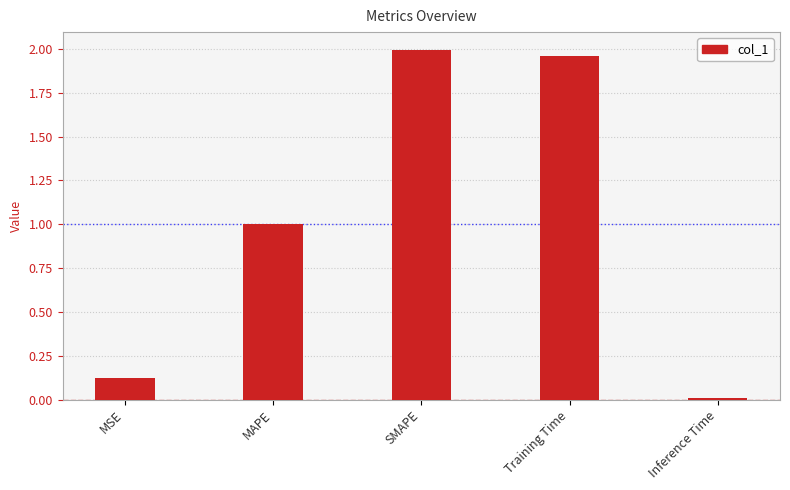

What is the change in value from Training Time to Inference Time?

-1.9